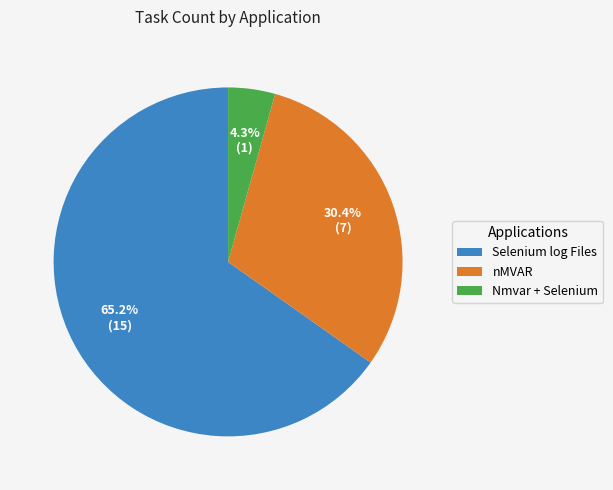

To the nearest percent, what portion does nMVAR represent?

30%